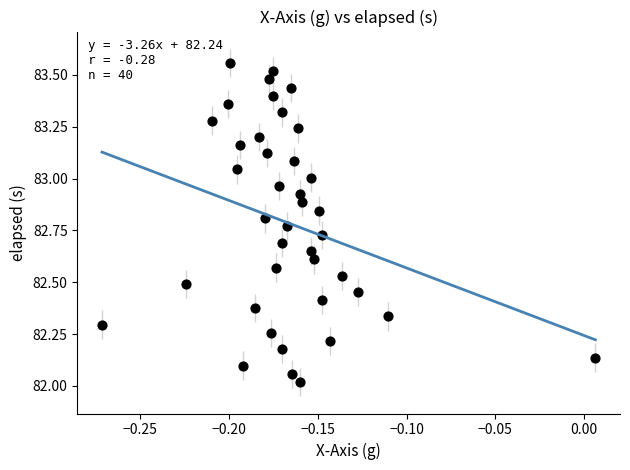

What is the range of X values (max minus min)?

0.3